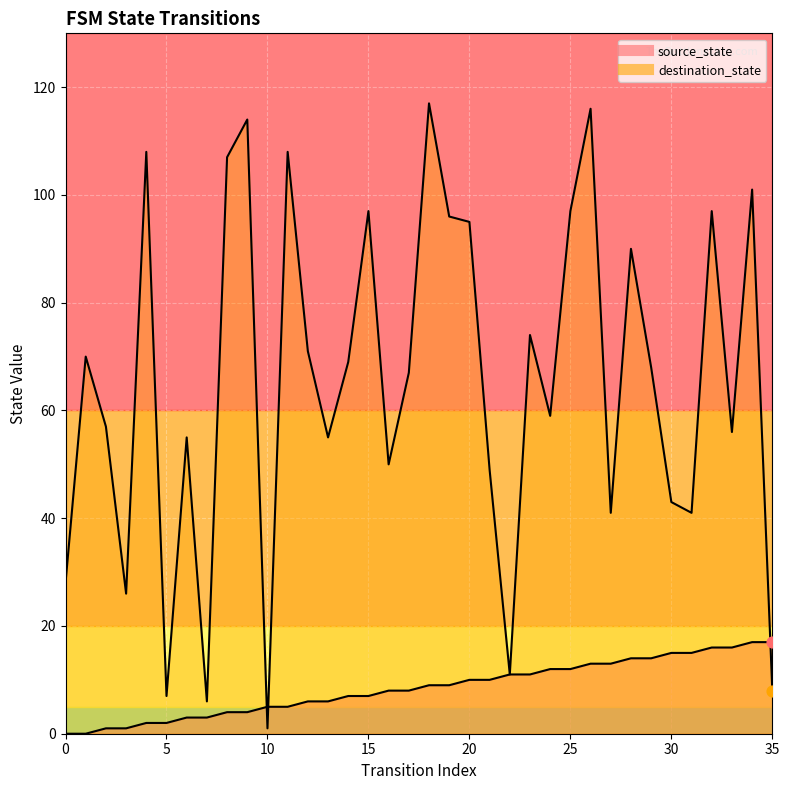

What are all the series names shown in the legend?

source_state, destination_state